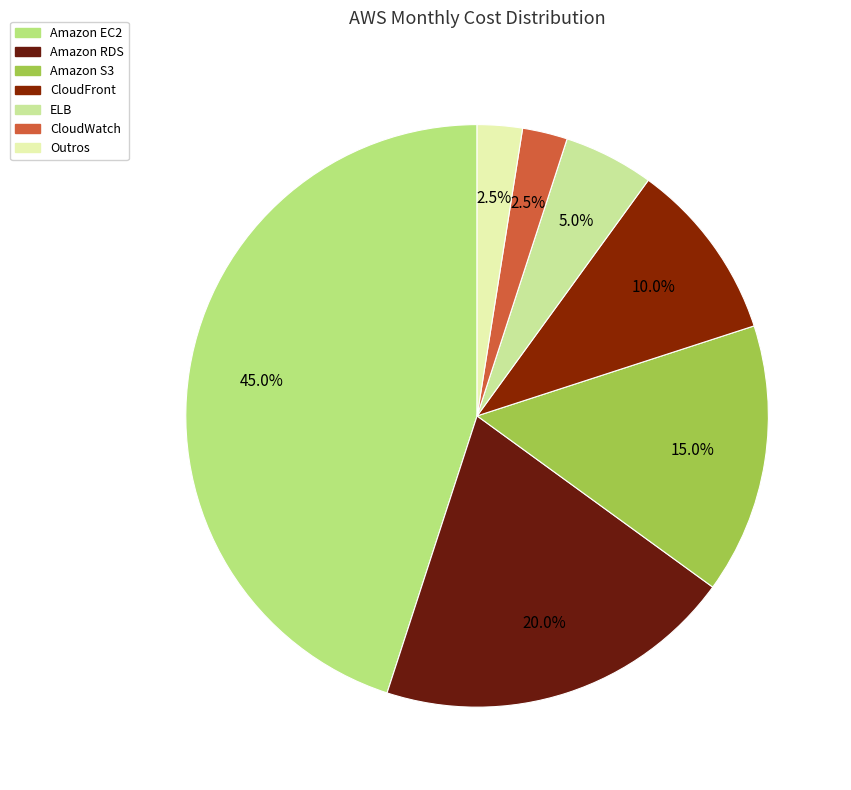

To the nearest percent, what is the difference between the largest and smallest slice percentages?

42%